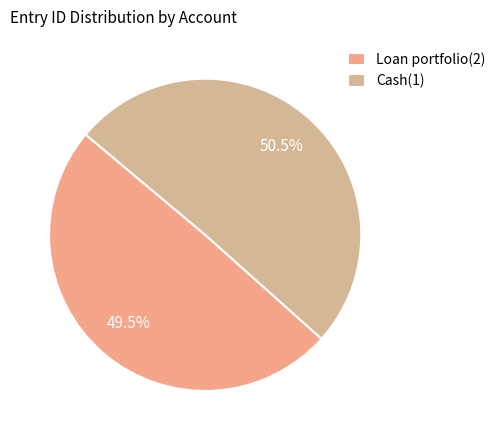

True or false: Loan portfolio(2) accounts for 50% of the total.

True